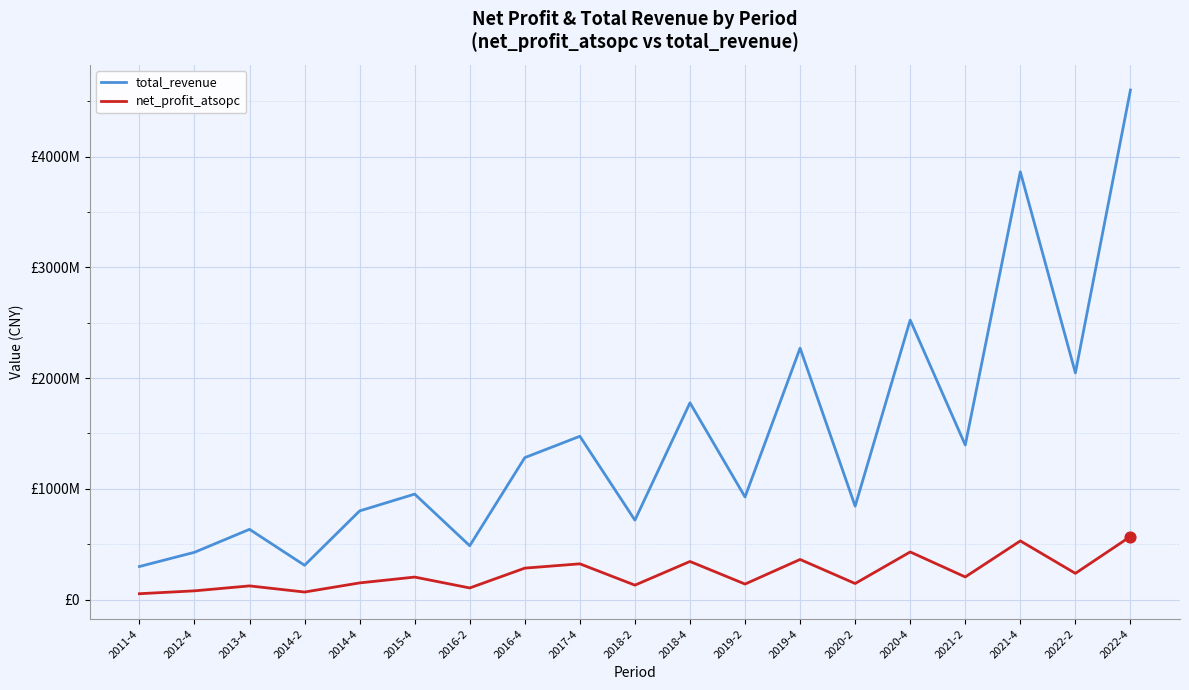

At which category is the sum across all series the highest?

2022-4